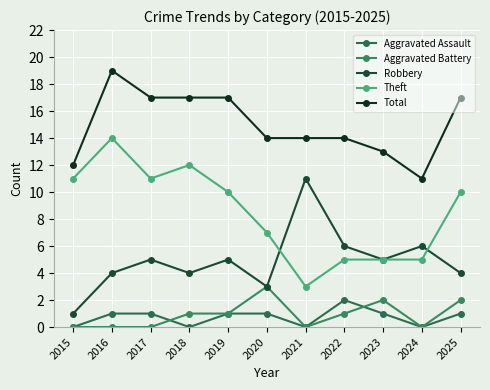

What is the sum of the Aggravated Assault values at 2015 and 2016?

1